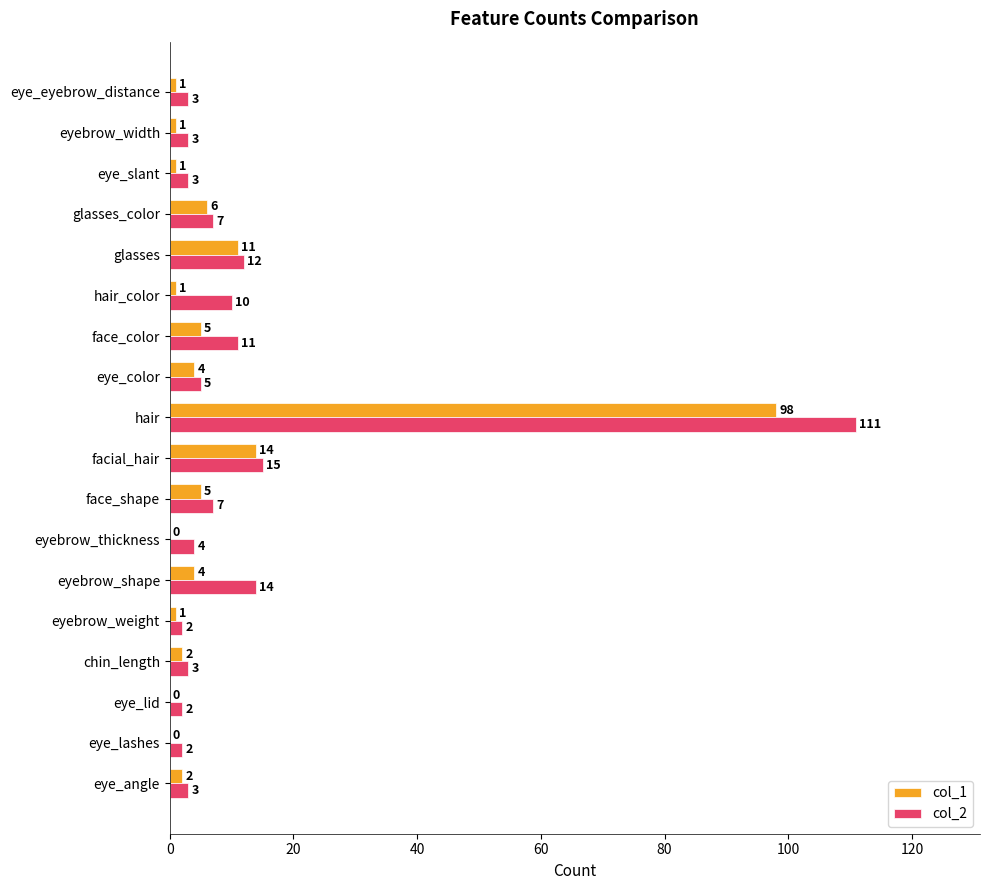

Which series changed the most between eye_lashes and chin_length?

col_1